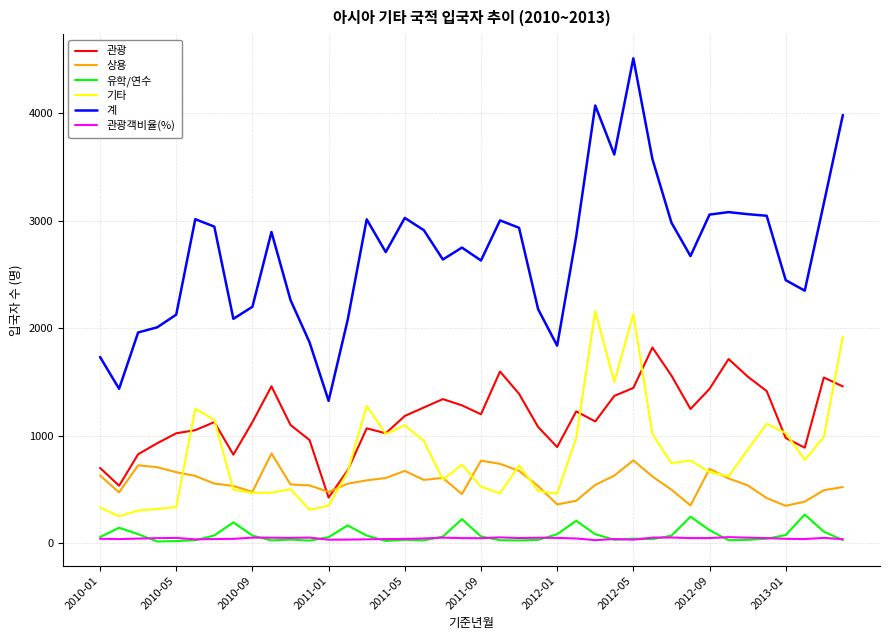

Count the number of data series in this chart.

6